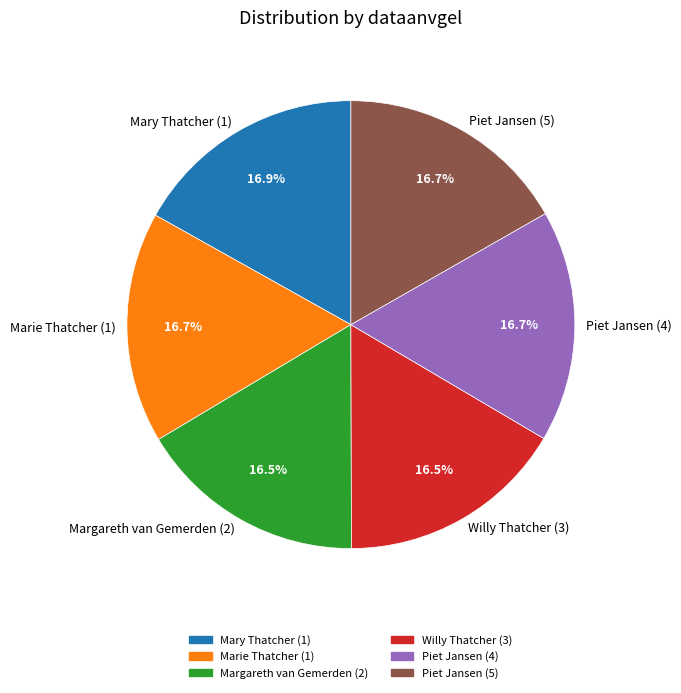

Is there a majority slice in this chart?

No